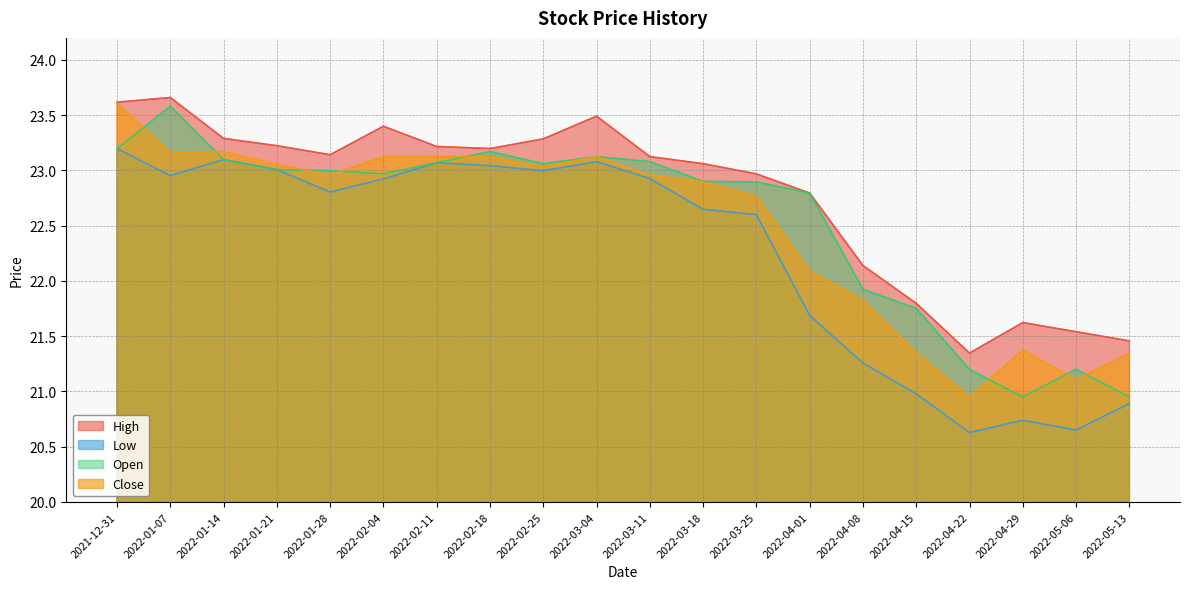

What is the average value of the High series?

22.8